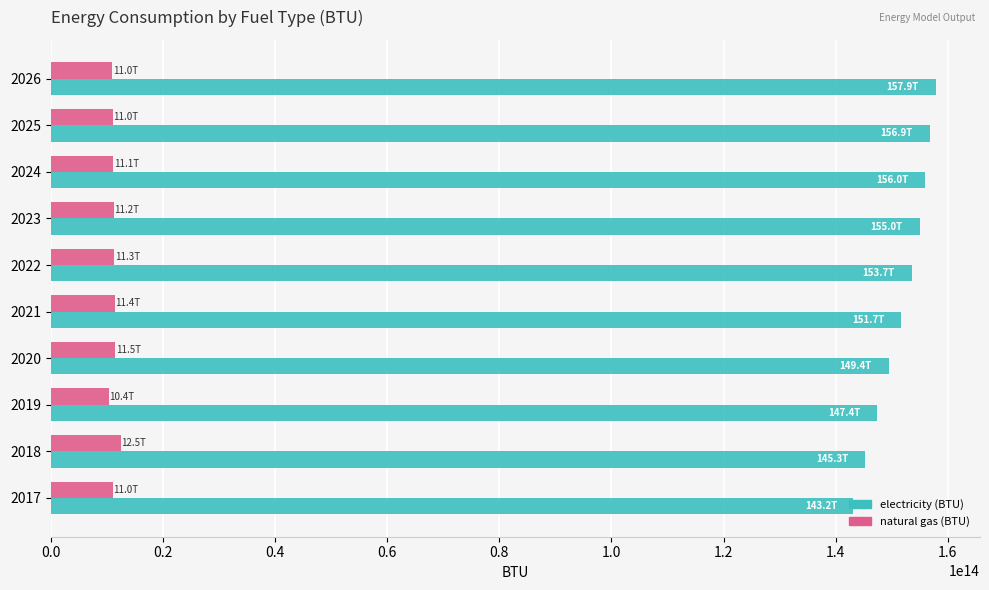

Rank the series by their maximum value, from lowest to highest.

natural gas (BTU), electricity (BTU)